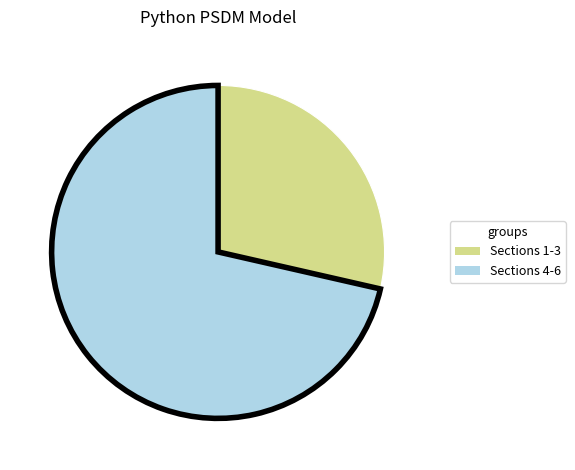

Is there a majority slice in this chart?

Yes